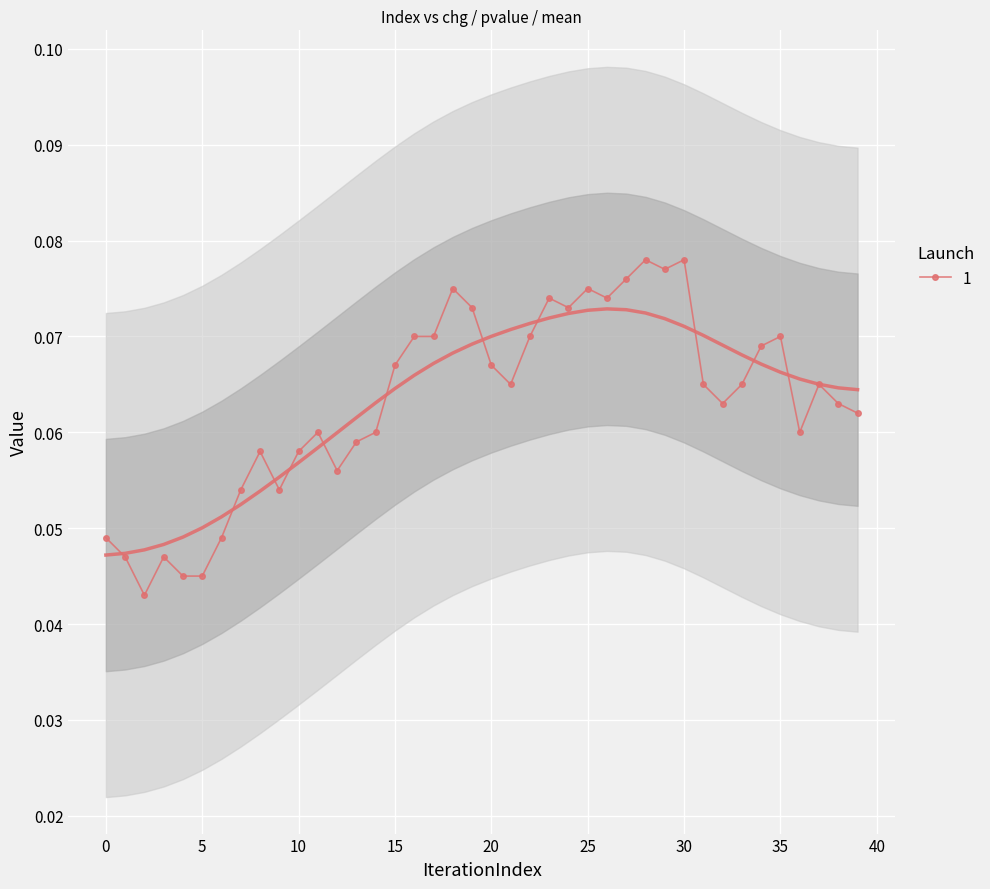

At which label is the value closest to 0?

2